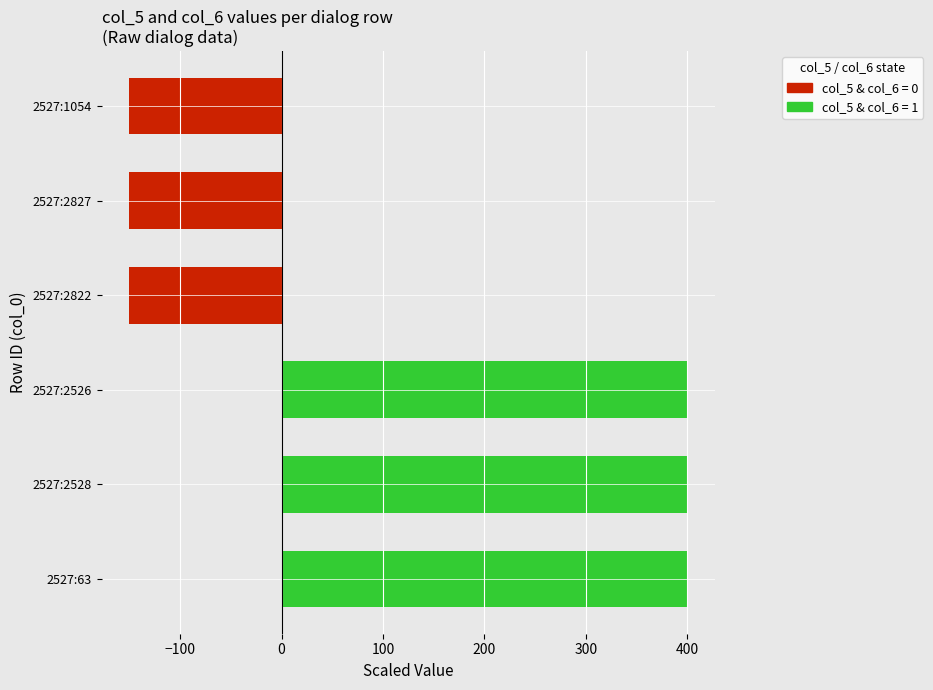

At which label is col_6 closest to 0?

2527:2822